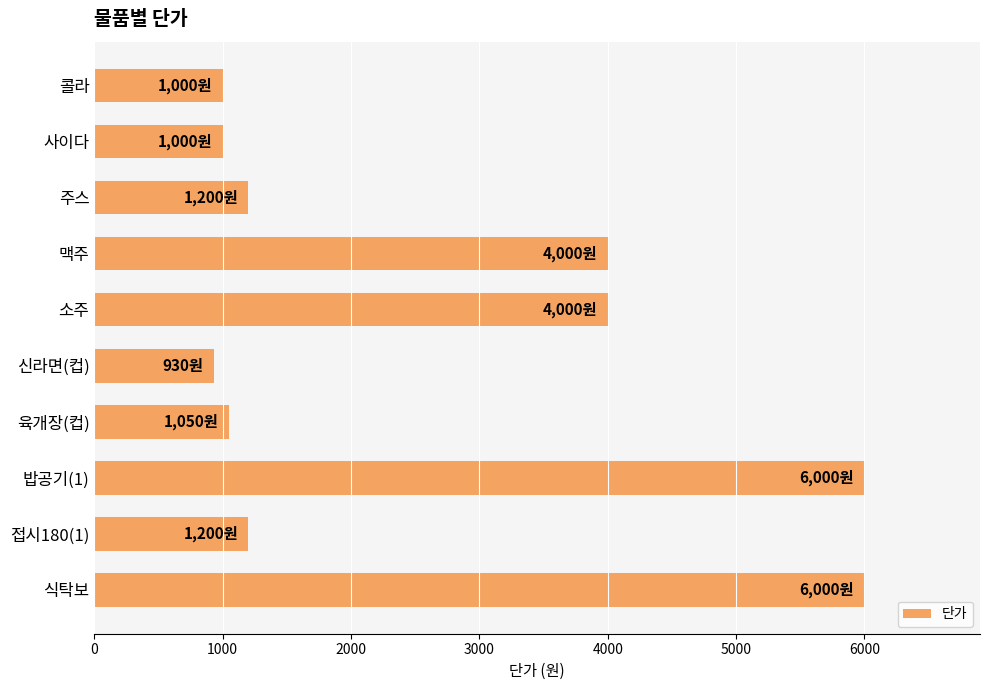

What is the minimum value shown in the chart?

930